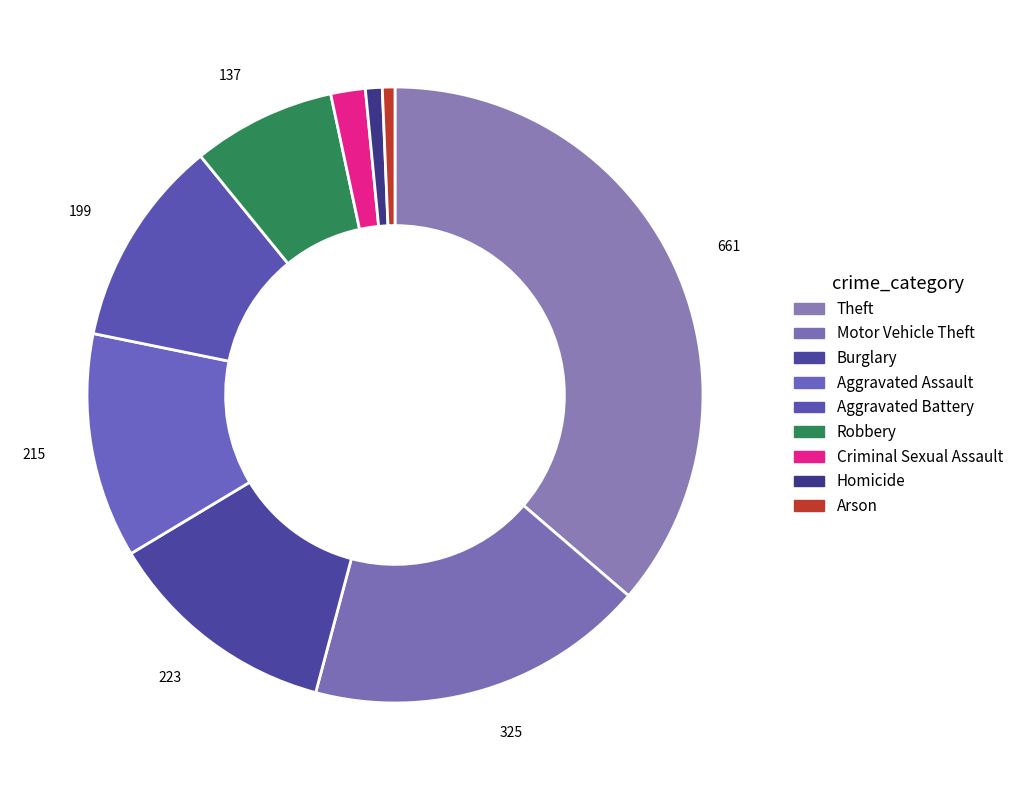

What is the largest slice in the pie chart?

Theft